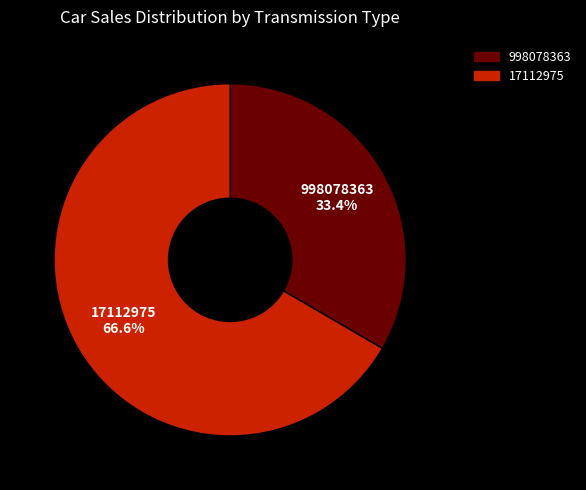

Combined, do 17112975 and 998078363 account for over 50%?

Yes